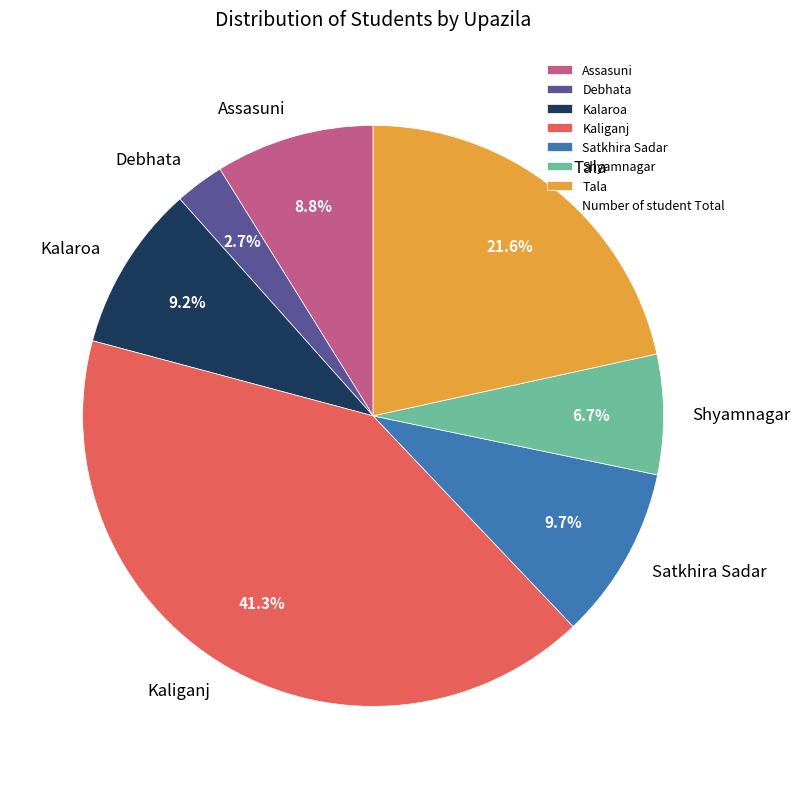

True or false: Kaliganj accounts for 33% of the total.

False